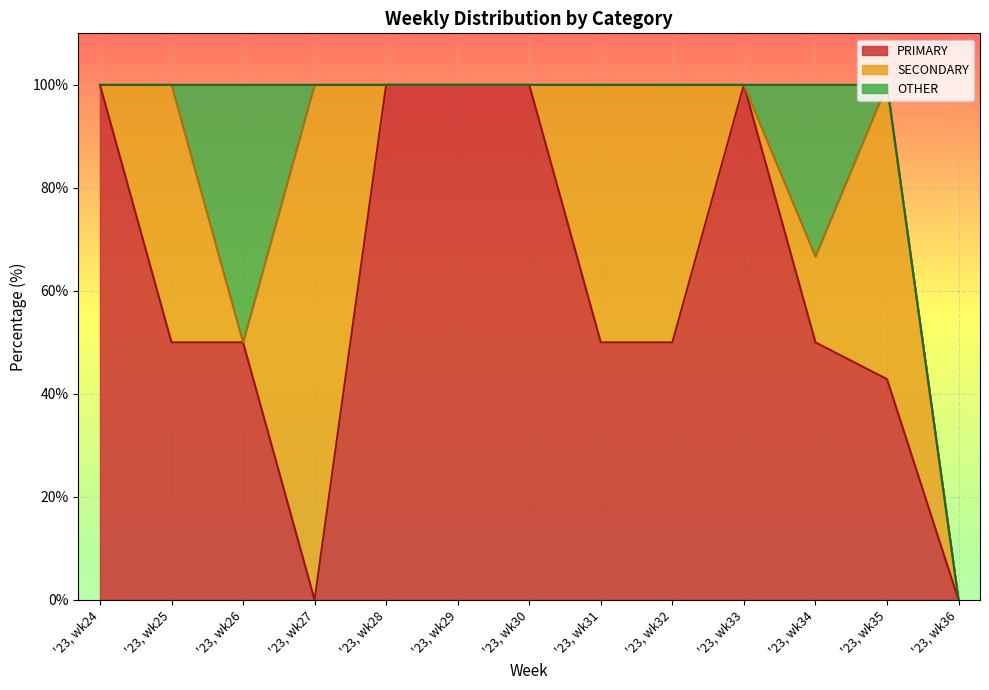

Between which two adjacent categories do PRIMARY and SECONDARY first intersect?

'23, wk26 and '23, wk27